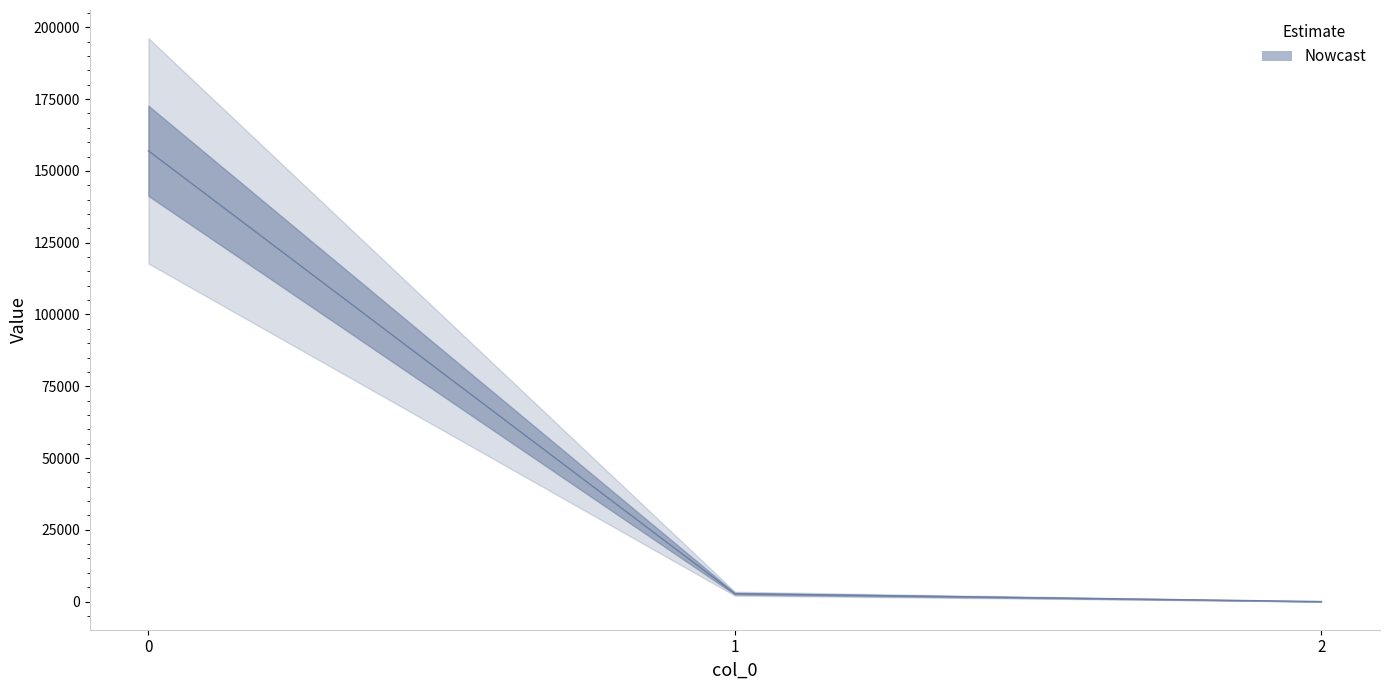

Reading left to right, transcribe all the data shown in this chart.

156985.6	2739.0	0.2